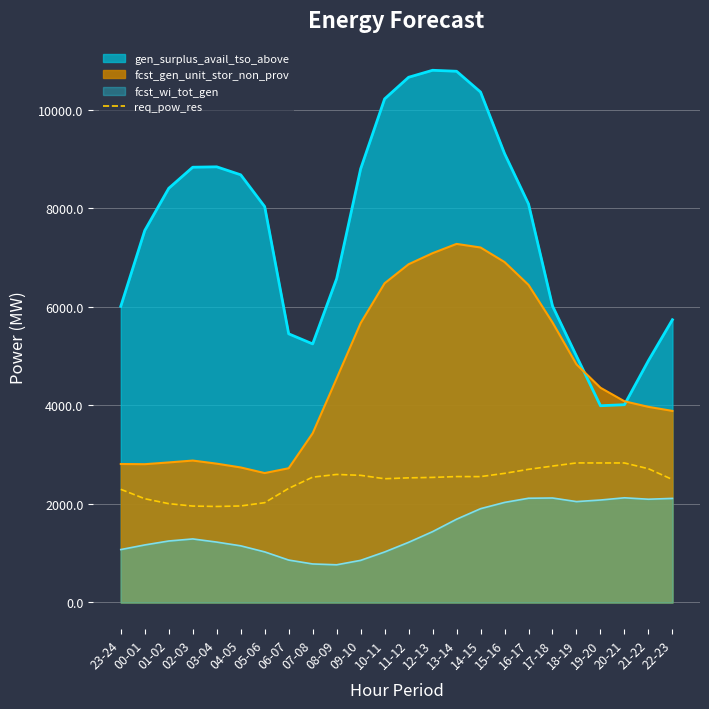

Where is the data nearest to the value 2391?

06-07